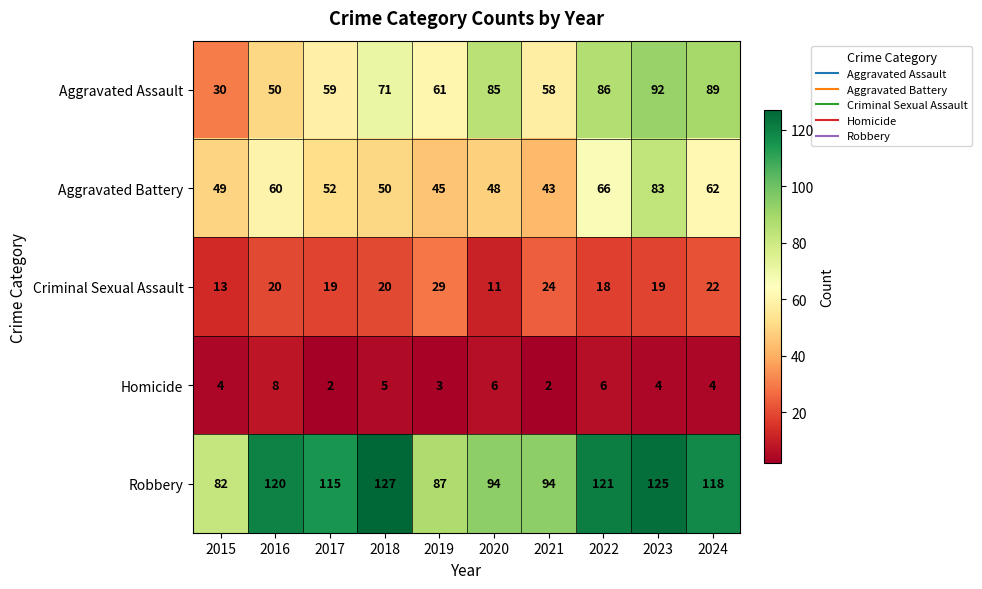

At which category does the chart reach its peak across all series?

2018